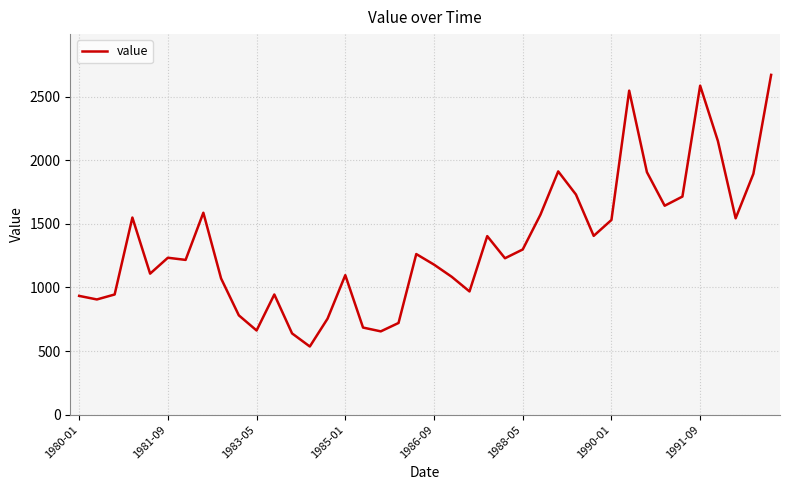

What is the smallest value displayed?

536